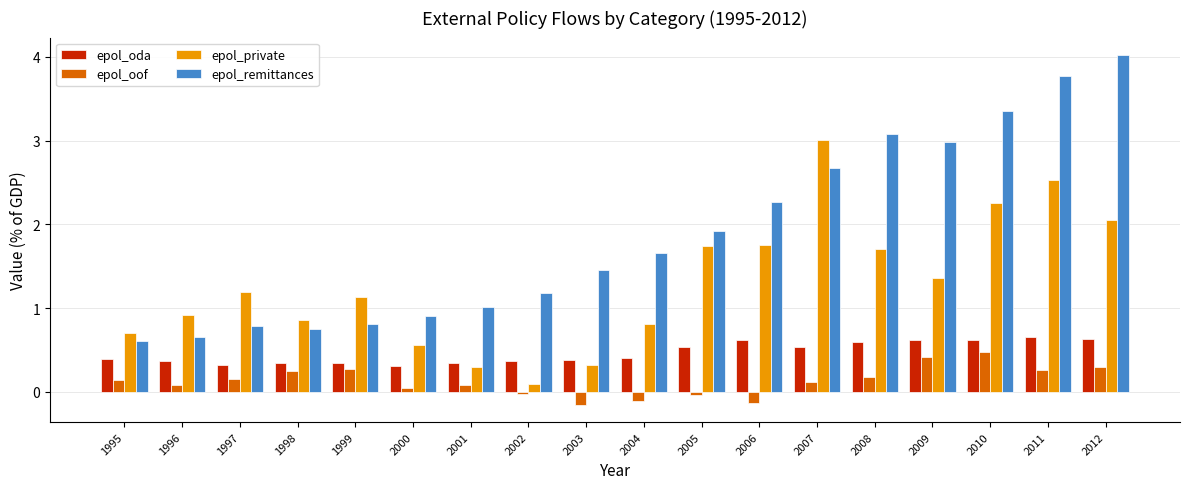

Is it true that epol_oda equals 0.5 at 2005?

True